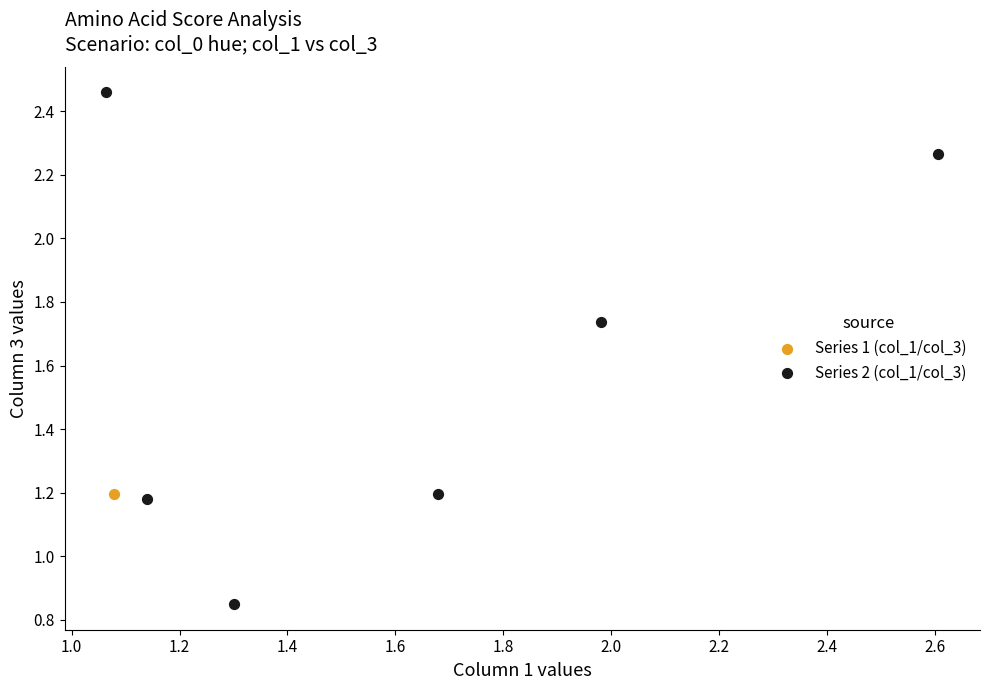

What are all the series names shown in the legend?

Series 1 (col_1/col_3), Series 2 (col_1/col_3)